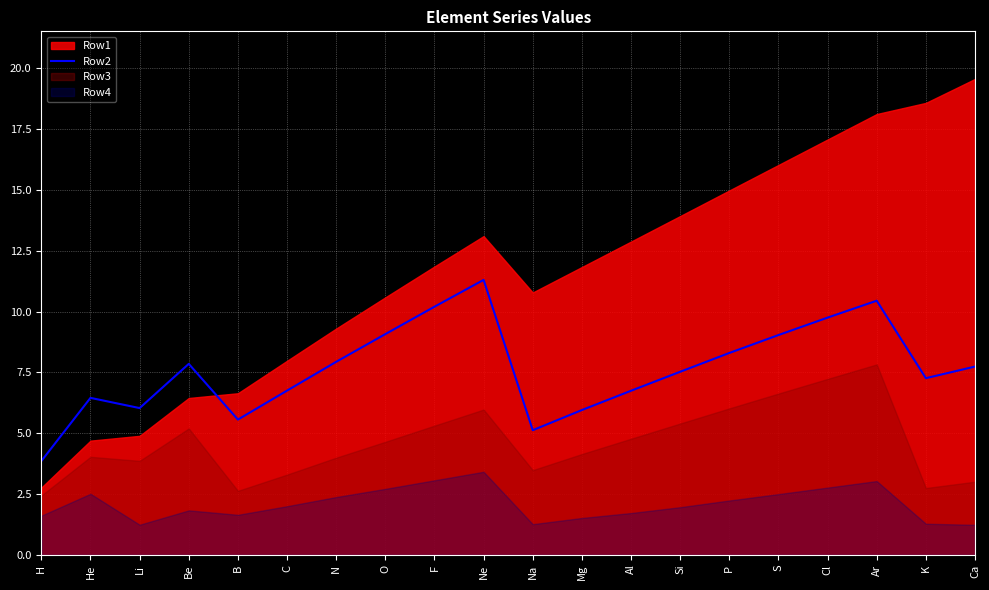

The Row2 series shows 1.6 at H. True or false?

False